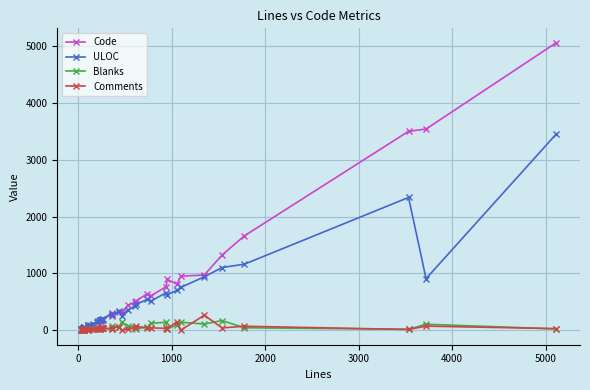

Does the chart display data point markers on the line(s)?

Yes